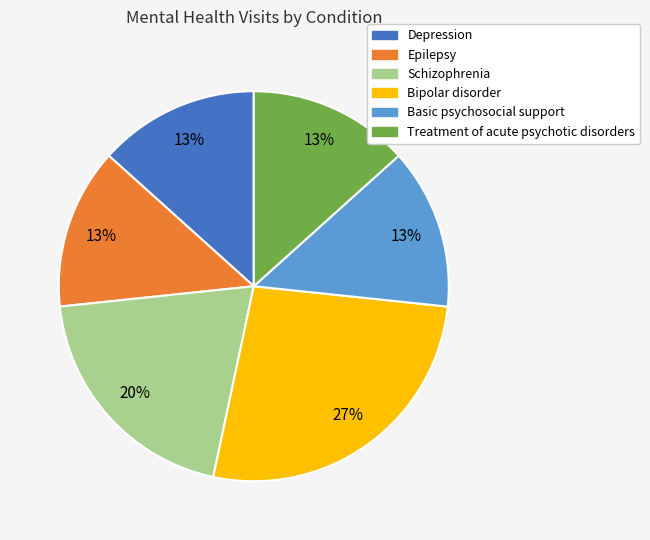

Is the sum of Treatment of acute psychotic disorders and Basic psychosocial support greater than half?

No